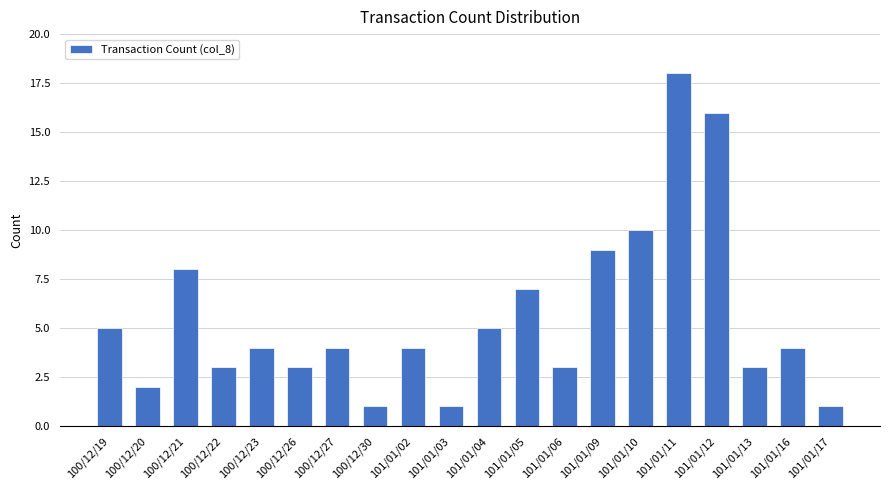

The chart shows a value of 5 at 101/01/16. True or false?

False